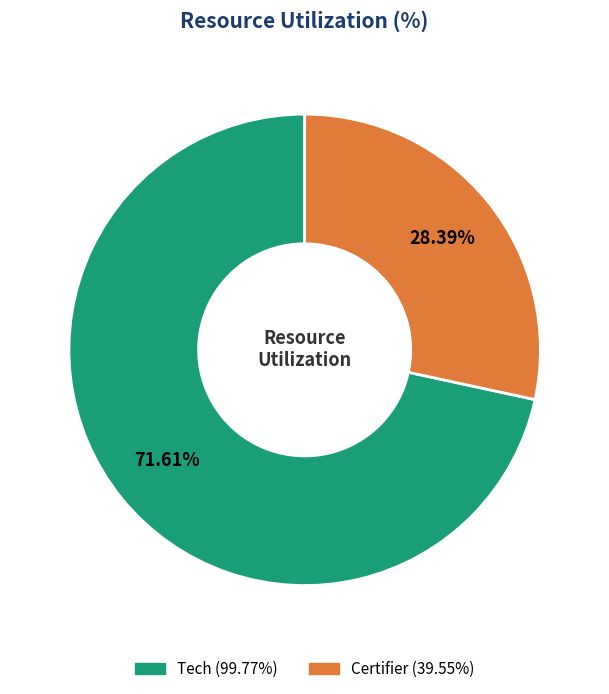

True or false: Certifier accounts for 35% of the total.

False